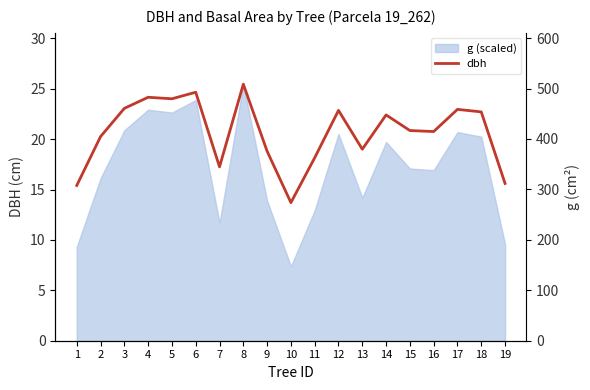

True or false: dbh and g cross at least once.

False